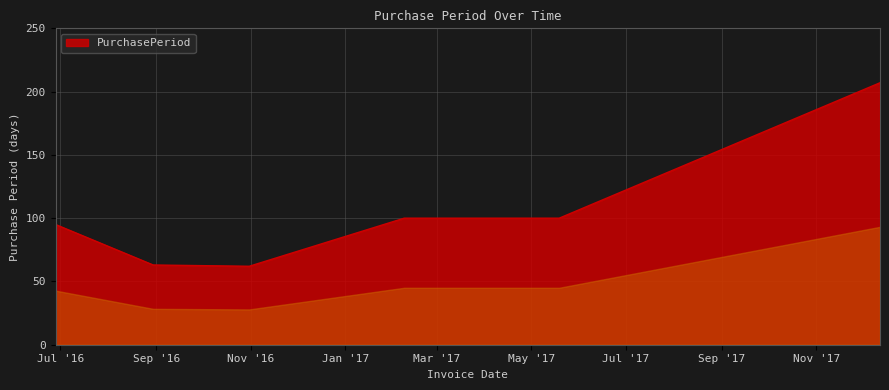

What is the smallest value displayed?

62